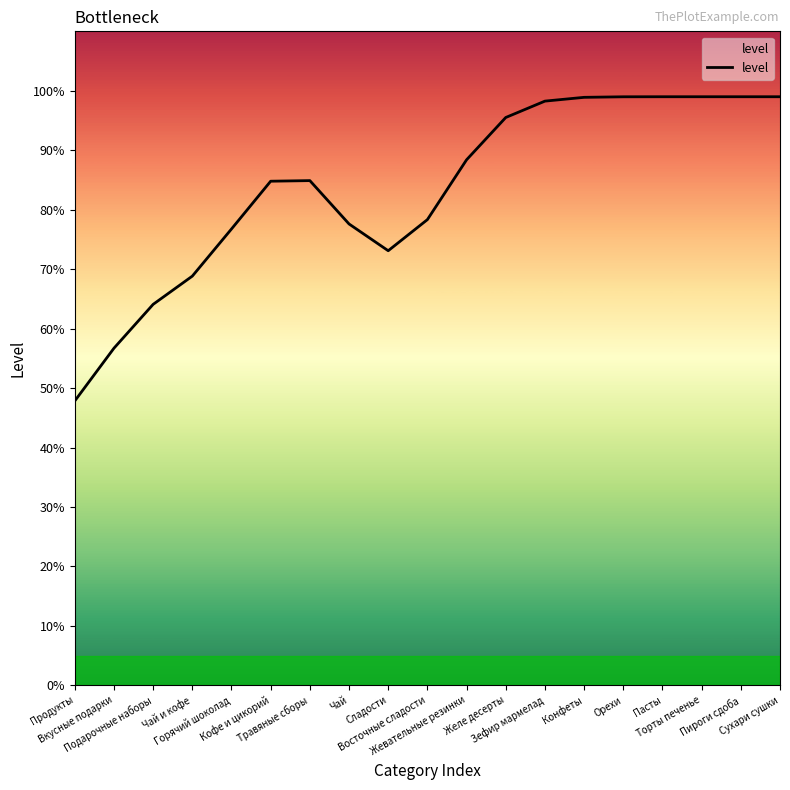

What is the smallest value displayed?

47.8